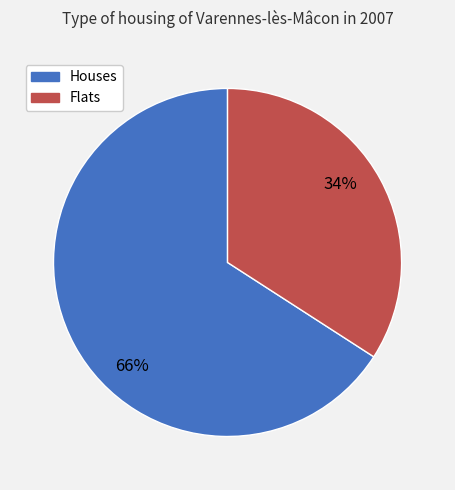

Is there any slice that represents more than half of the pie?

Yes